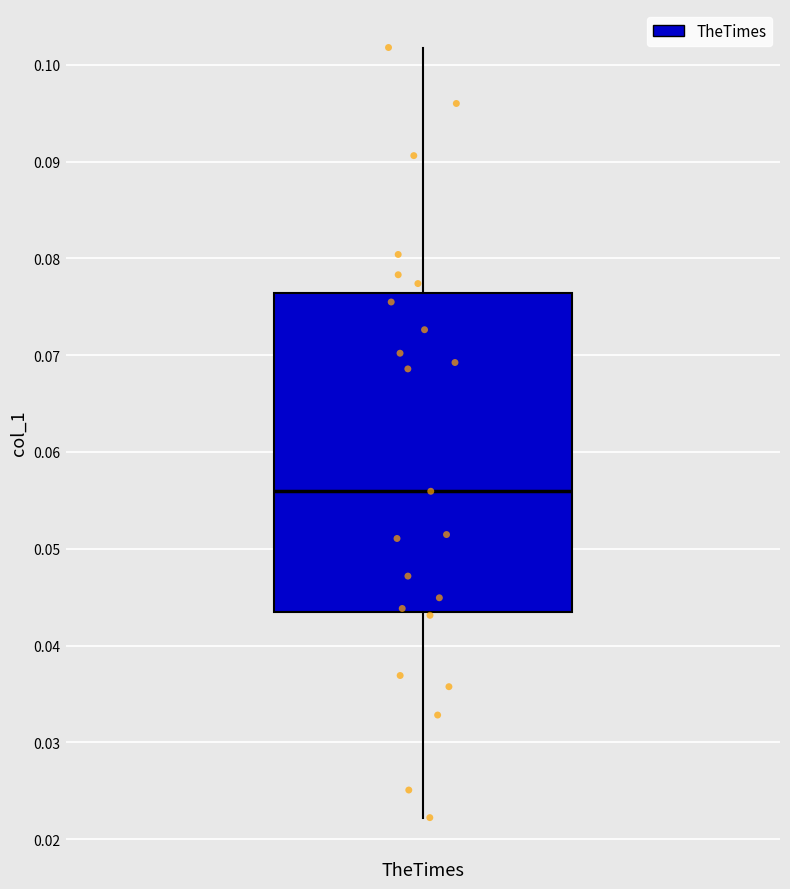

Read this box plot against the y-axis: the position of the median line, the range covered by the box, and the ends of both whiskers. The values are not printed on the chart, so give them approximately, as read against the axis.

median 0.056, box 0.043 to 0.076, whiskers 0.022 to 0.102